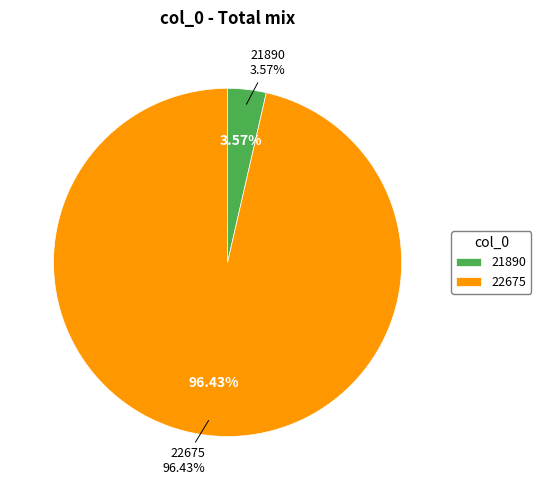

Which slice is the smallest?

21890